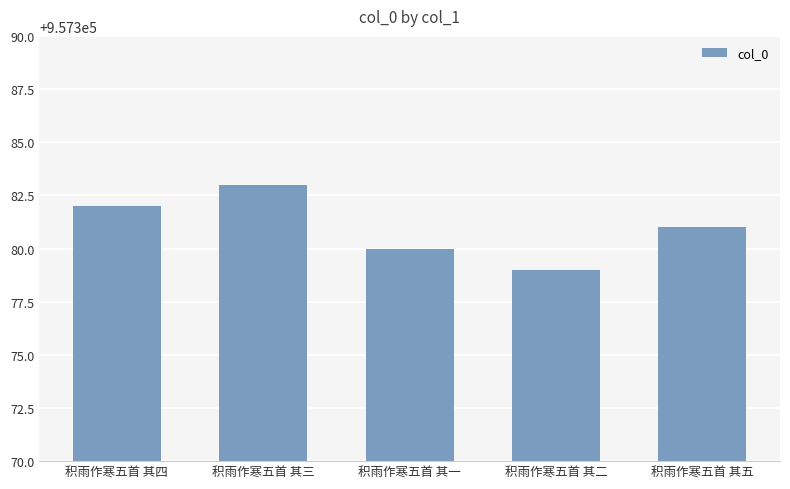

Is it true that the value at 积雨作寒五首 其二 is 1655543?

False